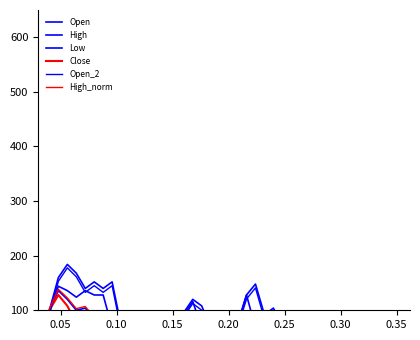

Is it true that High_norm equals 6.0 at 13?

False